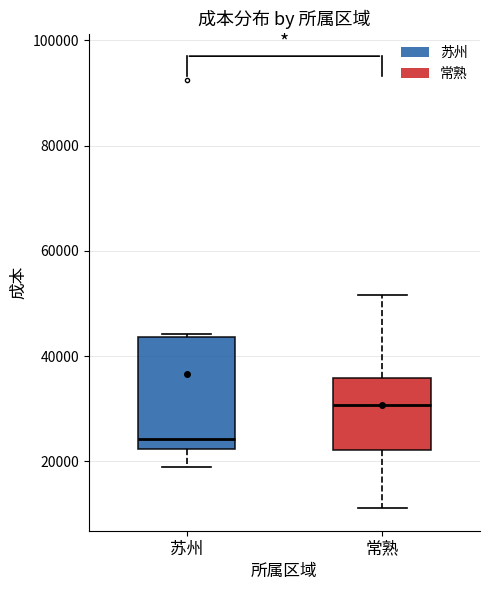

Comparing the boxes themselves (not the whiskers), which one is the tallest?

苏州